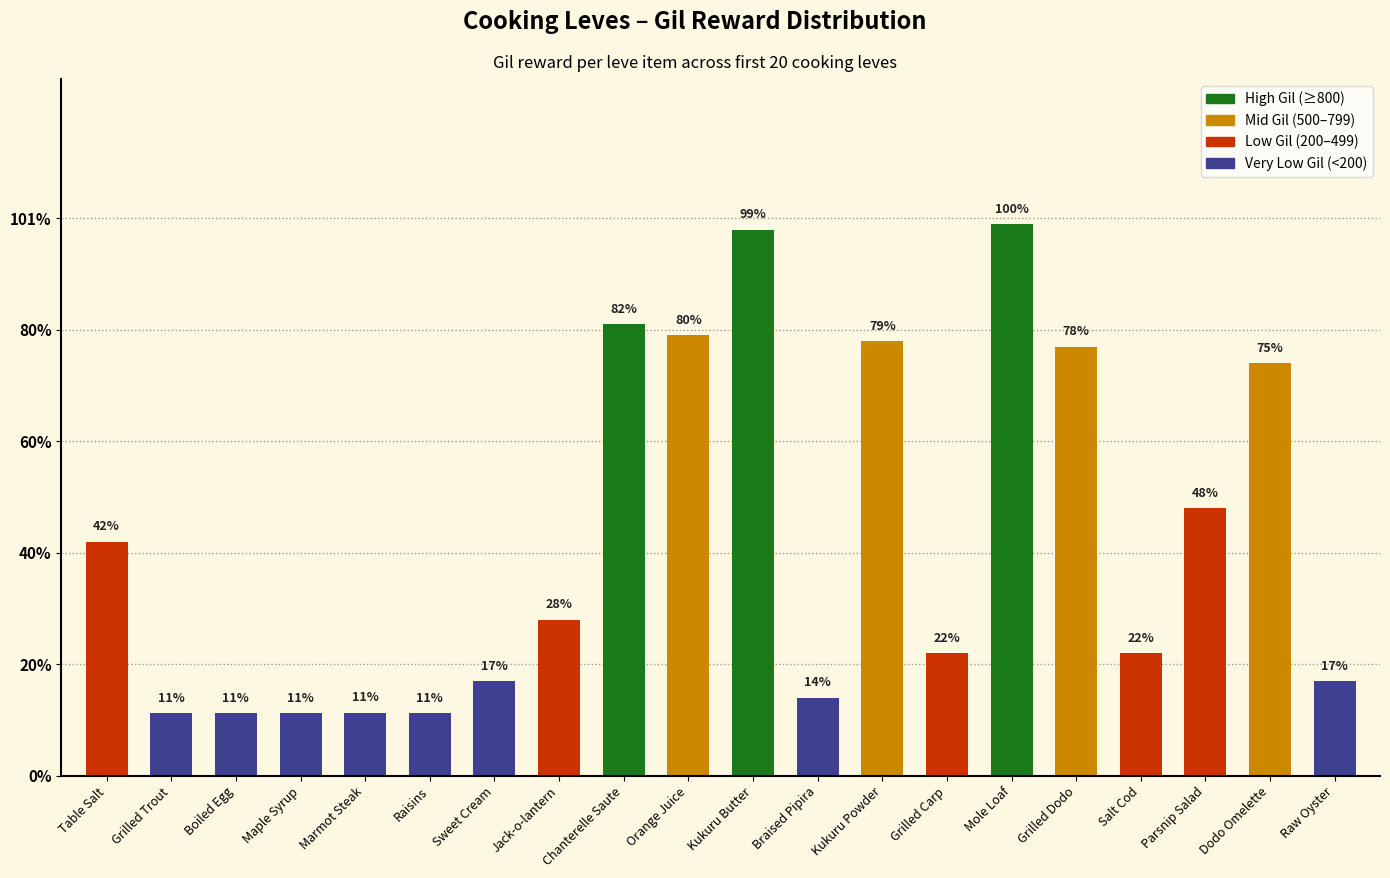

At which category does the chart reach its minimum across all series?

Grilled Trout